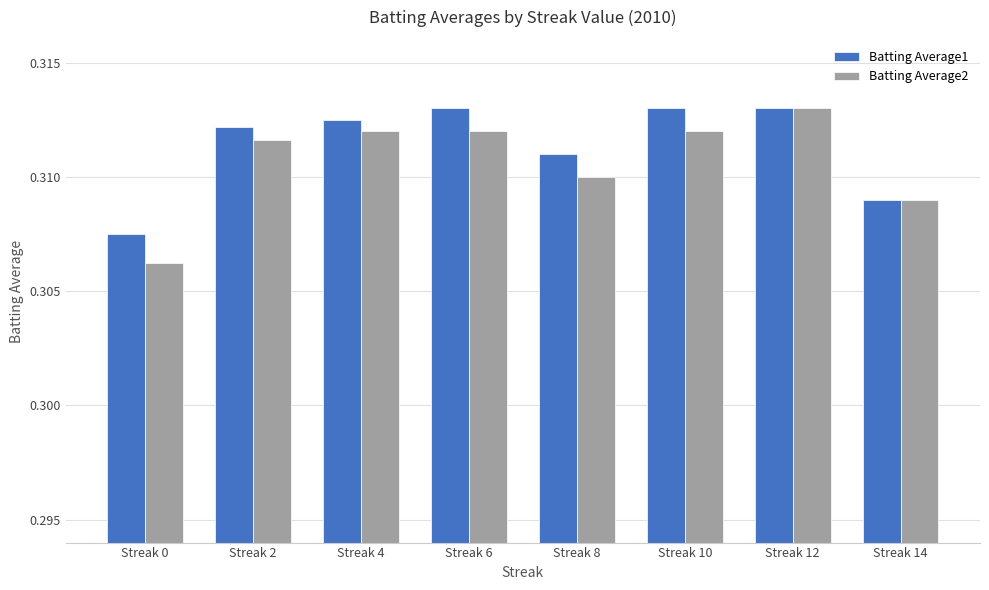

Which category has the highest value in the Batting Average2 series?

Streak 12